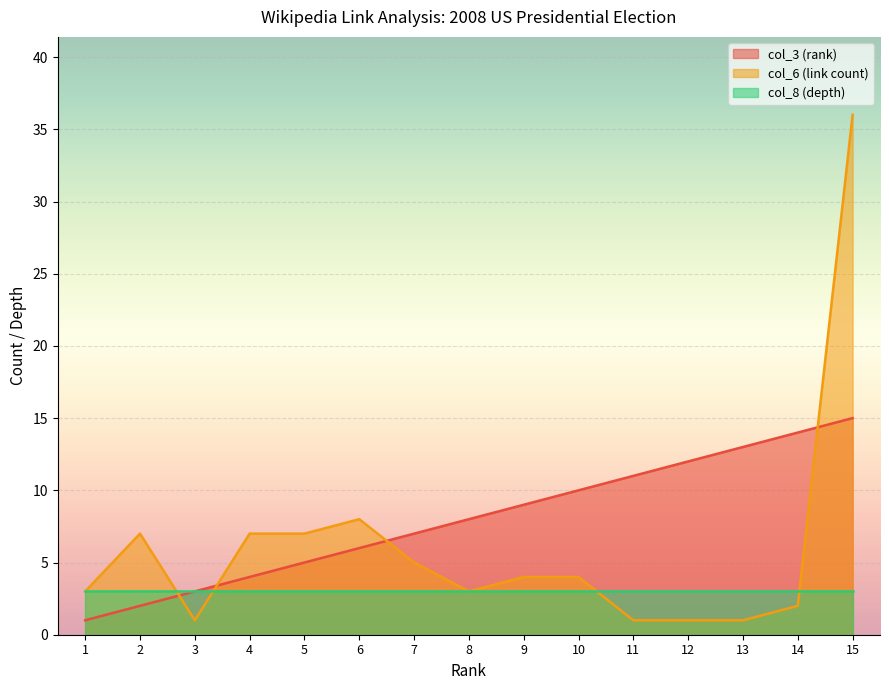

Which series has the widest spread of values?

col_6 (link count)